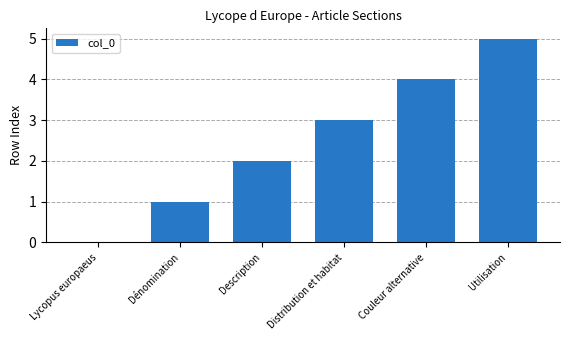

The value at Distribution et habitat is 1. True or false?

False